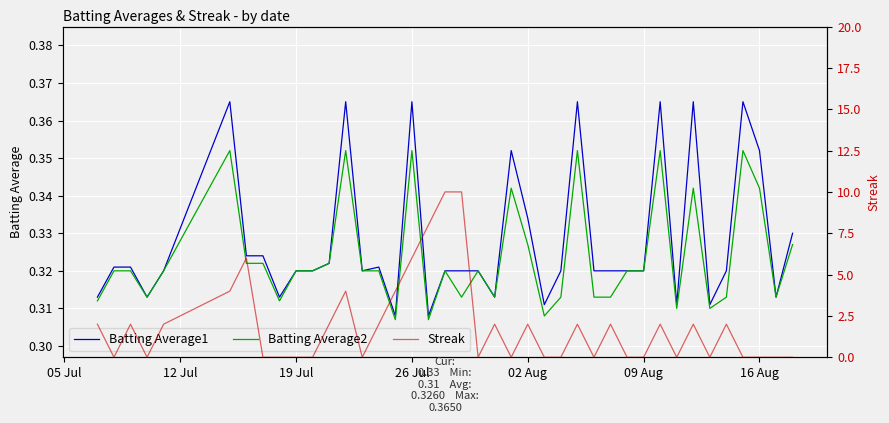

Rank the series by their maximum value, from lowest to highest.

Batting Average2, Batting Average1, Streak